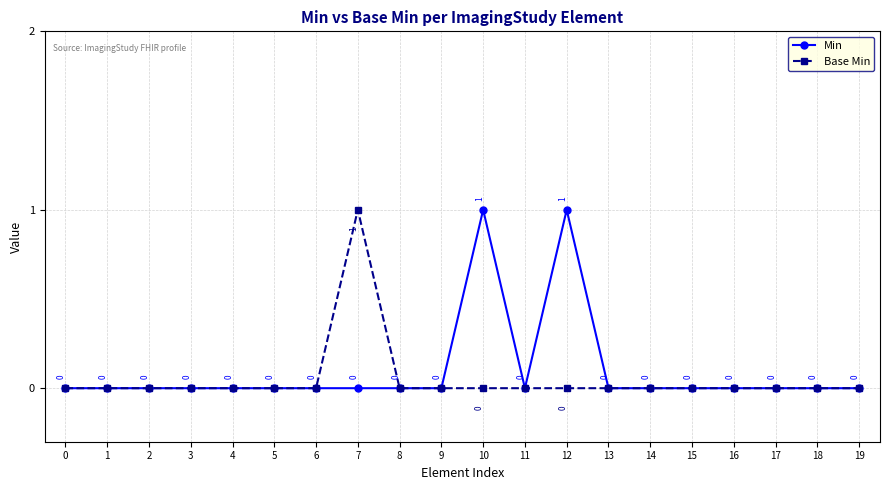

Which category has the highest value in the Base Min series?

7